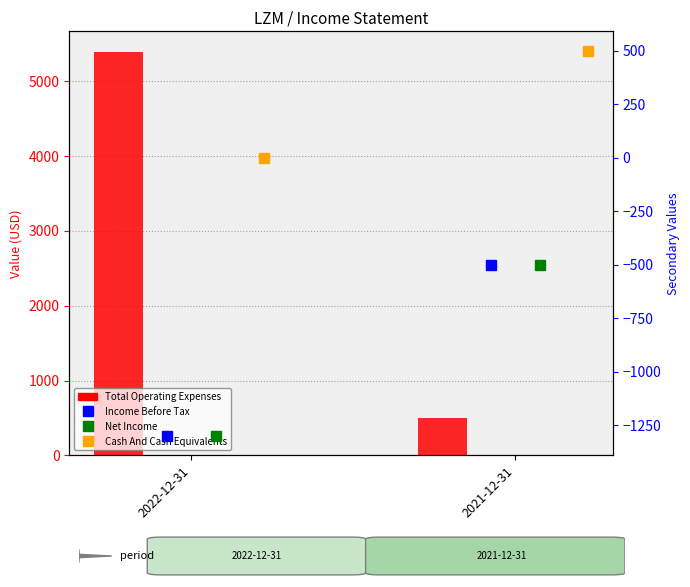

What are all the series names shown in the legend?

Total Operating Expenses, Income Before Tax, Net Income, Cash And Cash Equivalents